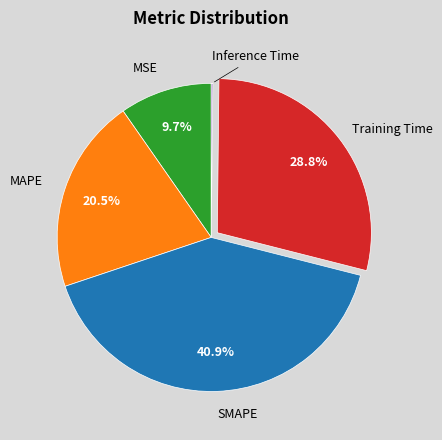

What percentage is the Training Time slice, to the nearest percent?

29%